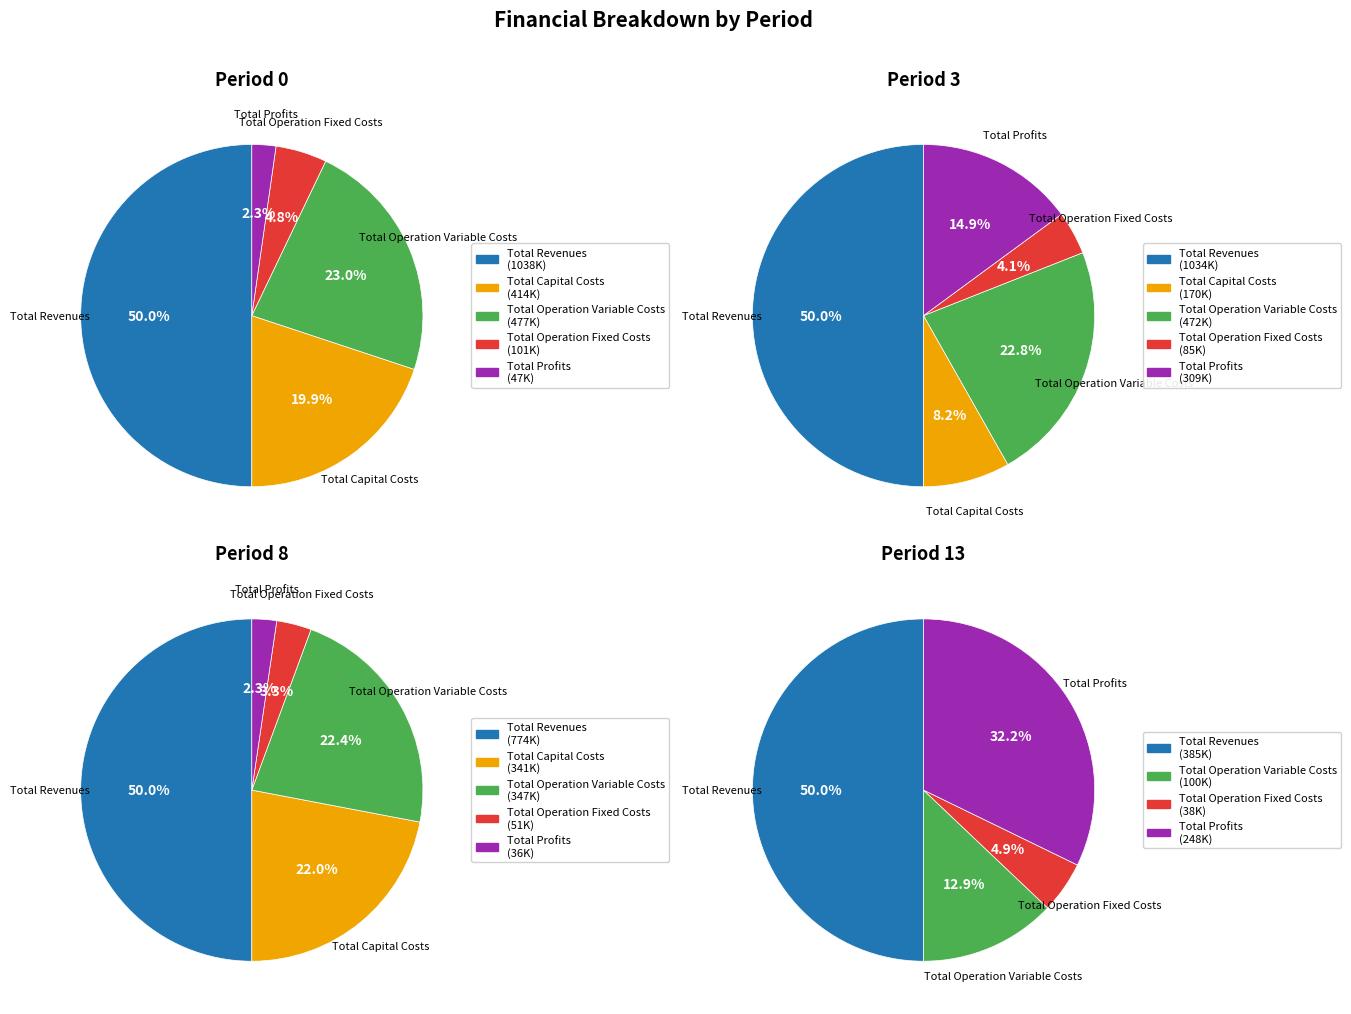

Does any single category account for the majority?

No